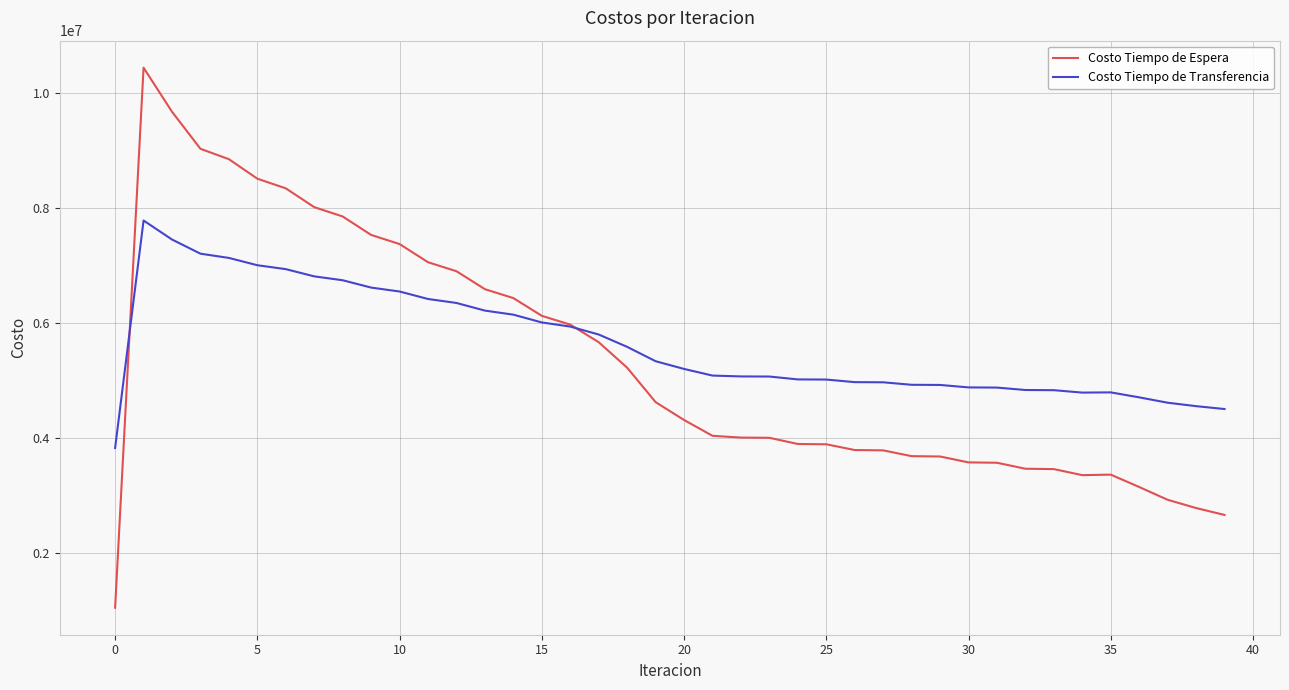

What is the average value of the Costo Tiempo de Transferencia series?

5631313.7